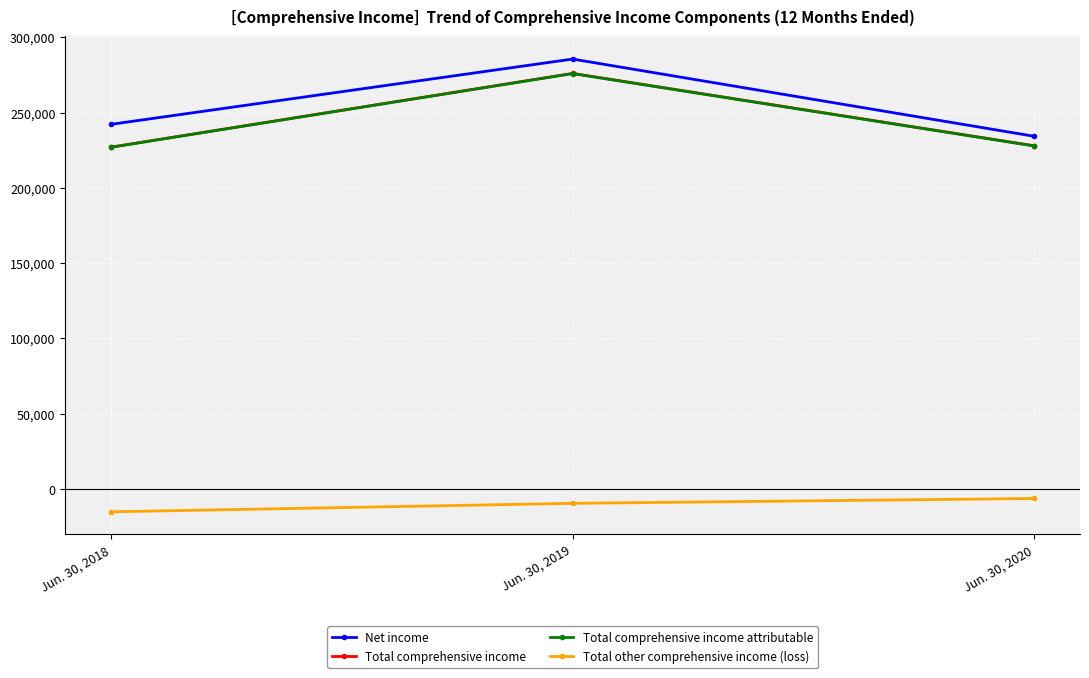

What are all the series names shown in the legend?

Net income, Total comprehensive income, Total comprehensive income attributable, Total other comprehensive income (loss)